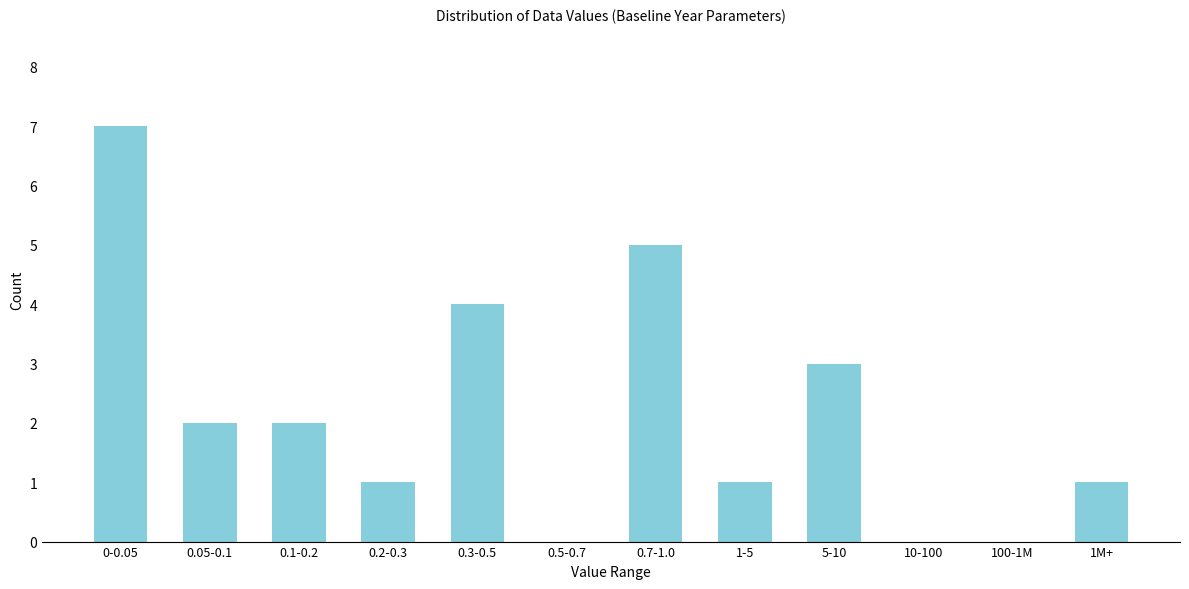

Reading left to right, what are all the values shown in this chart?

0-0.05=7	0.05-0.1=2	0.1-0.2=2	0.2-0.3=1	0.3-0.5=4	0.5-0.7=0	0.7-1.0=5	1-5=1	5-10=3	10-100=0	100-1M=0	1M+=1